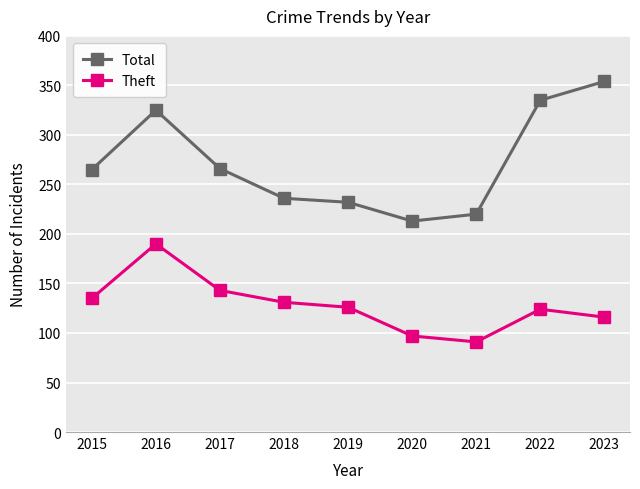

True or false: Total and Theft intersect in this chart.

False